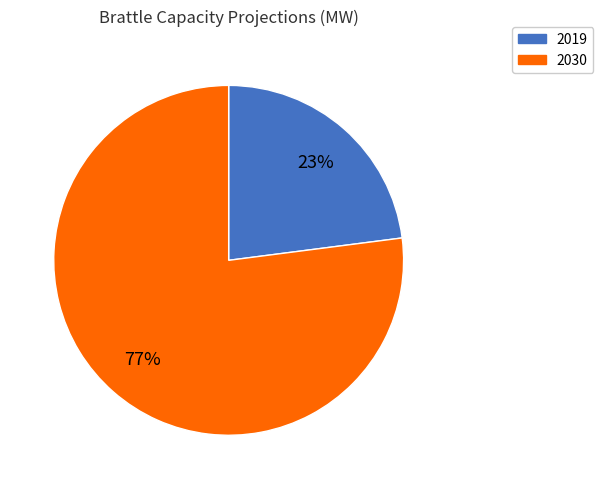

Do 2030 and 2019 together represent more than half of the pie?

Yes